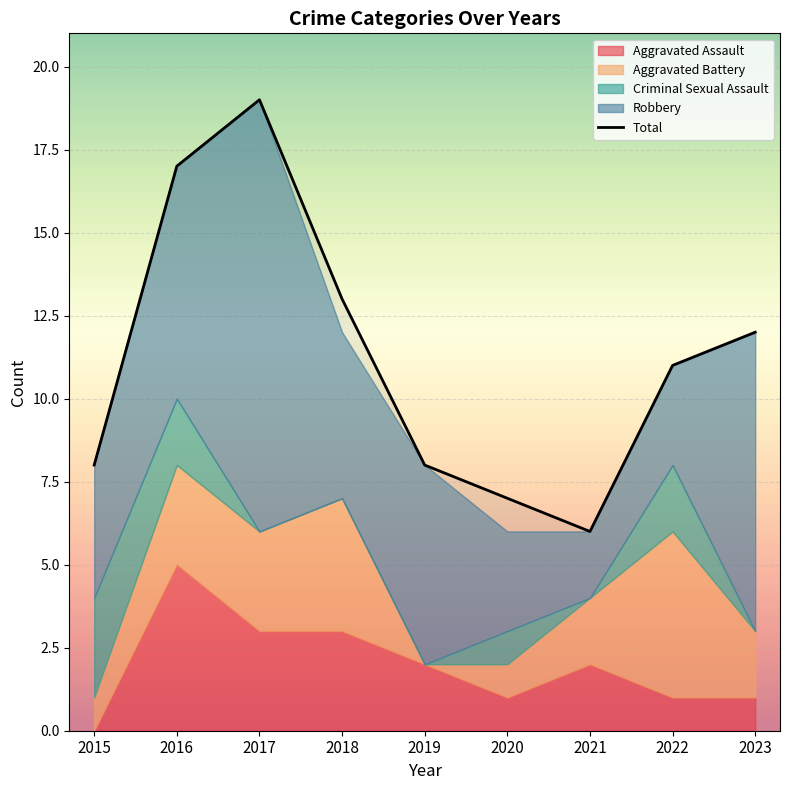

True or false: Aggravated Battery has a value of 1 at 2021.

False